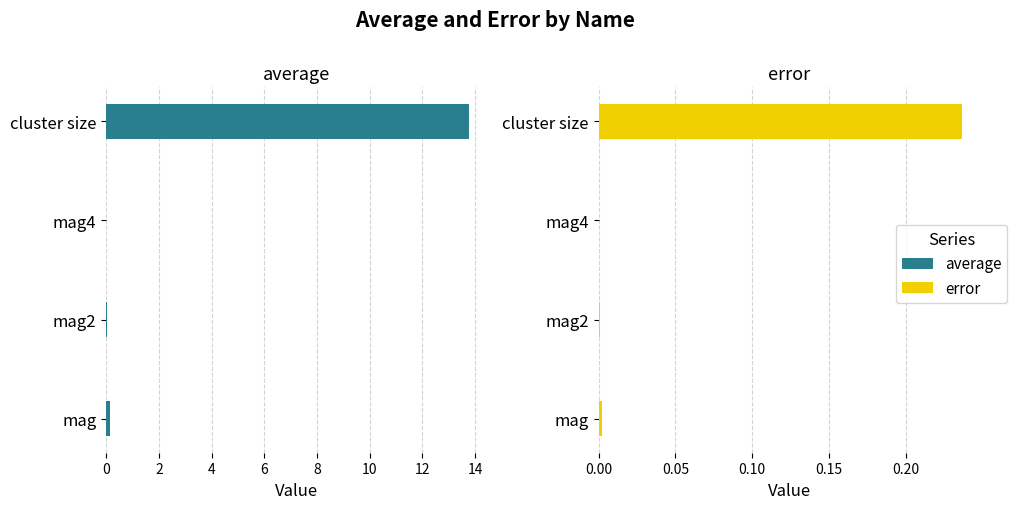

True or false: error has a value of 0.0 at mag4.

False